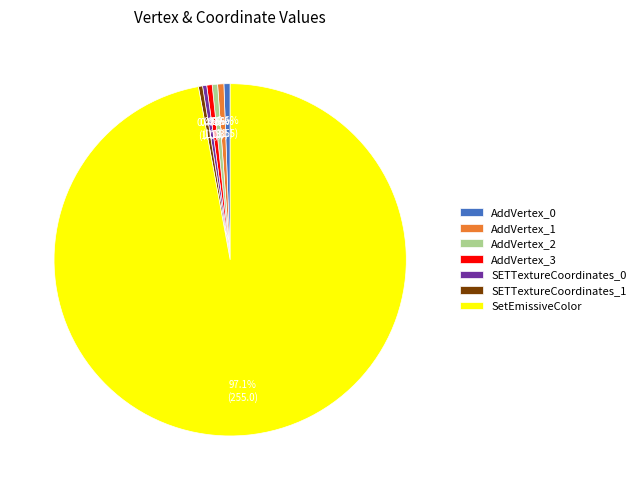

Is there a majority slice in this chart?

Yes